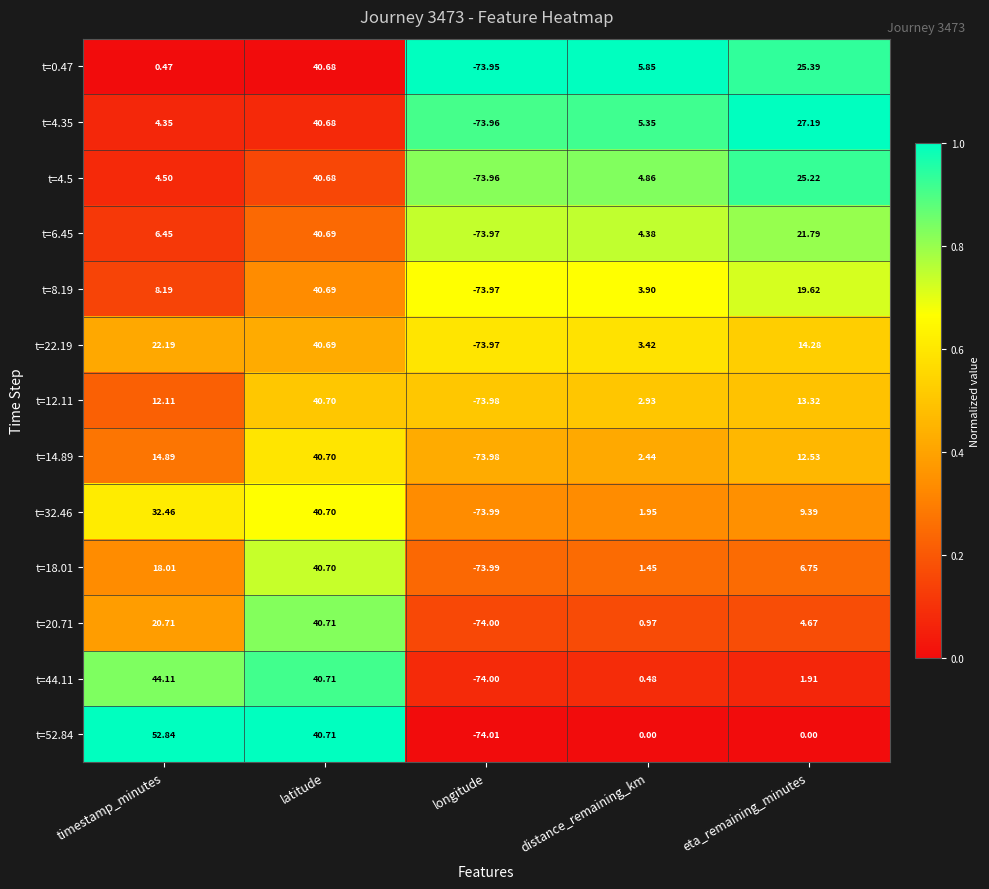

At which category is the sum across all series the highest?

latitude